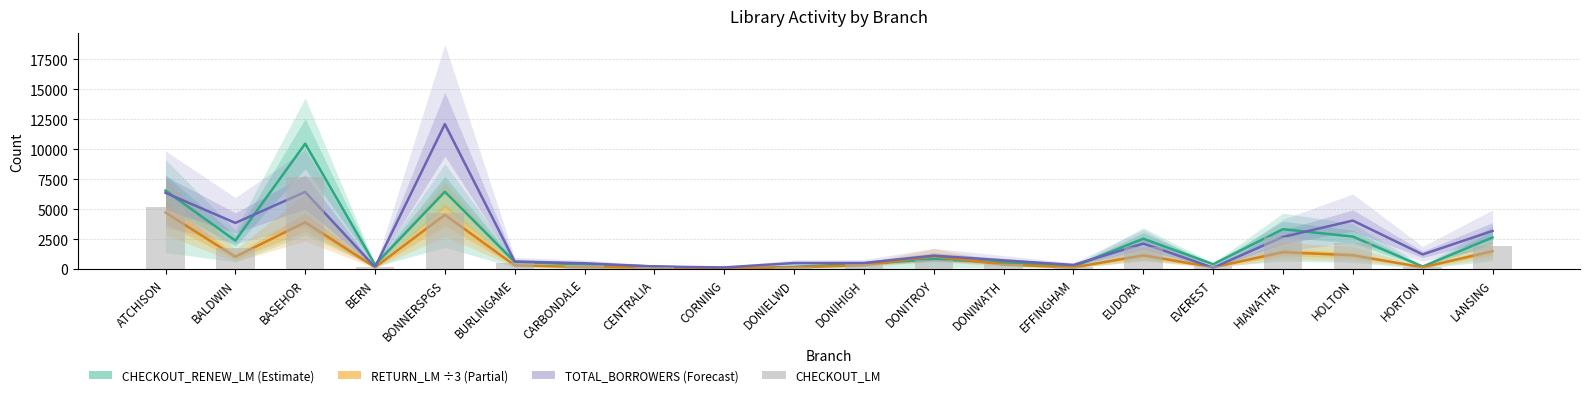

What is the label of the 11th bar from the right?

DONIELWD